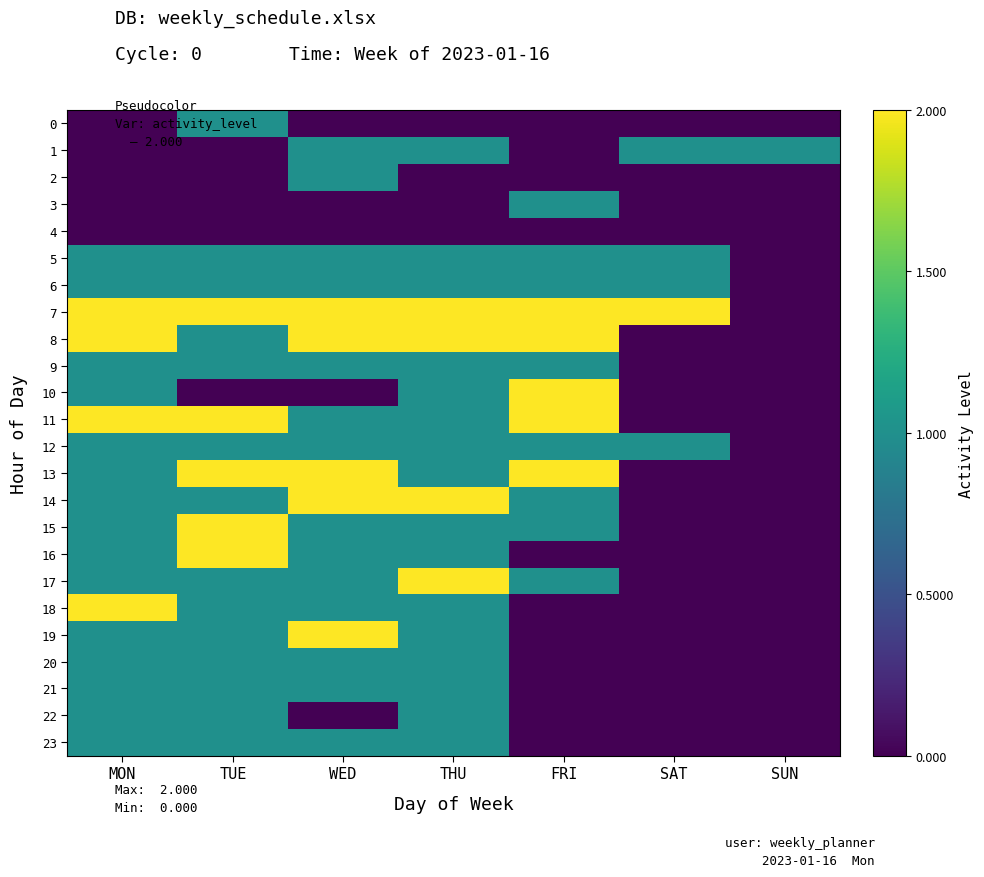

Reading left to right, transcribe all the data shown in this chart.

0: MON=0	TUE=1	WED=0	THU=0	FRI=0	SAT=0	SUN=0
1: MON=0	TUE=0	WED=1	THU=1	FRI=0	SAT=1	SUN=1
2: MON=0	TUE=0	WED=1	THU=0	FRI=0	SAT=0	SUN=0
3: MON=0	TUE=0	WED=0	THU=0	FRI=1	SAT=0	SUN=0
4: MON=0	TUE=0	WED=0	THU=0	FRI=0	SAT=0	SUN=0
5: MON=1	TUE=1	WED=1	THU=1	FRI=1	SAT=1	SUN=0
6: MON=1	TUE=1	WED=1	THU=1	FRI=1	SAT=1	SUN=0
7: MON=2	TUE=2	WED=2	THU=2	FRI=2	SAT=2	SUN=0
8: MON=2	TUE=1	WED=2	THU=2	FRI=2	SAT=0	SUN=0
9: MON=1	TUE=1	WED=1	THU=1	FRI=1	SAT=0	SUN=0
10: MON=1	TUE=0	WED=0	THU=1	FRI=2	SAT=0	SUN=0
11: MON=2	TUE=2	WED=1	THU=1	FRI=2	SAT=0	SUN=0
12: MON=1	TUE=1	WED=1	THU=1	FRI=1	SAT=1	SUN=0
13: MON=1	TUE=2	WED=2	THU=1	FRI=2	SAT=0	SUN=0
14: MON=1	TUE=1	WED=2	THU=2	FRI=1	SAT=0	SUN=0
15: MON=1	TUE=2	WED=1	THU=1	FRI=1	SAT=0	SUN=0
16: MON=1	TUE=2	WED=1	THU=1	FRI=0	SAT=0	SUN=0
17: MON=1	TUE=1	WED=1	THU=2	FRI=1	SAT=0	SUN=0
18: MON=2	TUE=1	WED=1	THU=1	FRI=0	SAT=0	SUN=0
19: MON=1	TUE=1	WED=2	THU=1	FRI=0	SAT=0	SUN=0
20: MON=1	TUE=1	WED=1	THU=1	FRI=0	SAT=0	SUN=0
21: MON=1	TUE=1	WED=1	THU=1	FRI=0	SAT=0	SUN=0
22: MON=1	TUE=1	WED=0	THU=1	FRI=0	SAT=0	SUN=0
23: MON=1	TUE=1	WED=1	THU=1	FRI=0	SAT=0	SUN=0